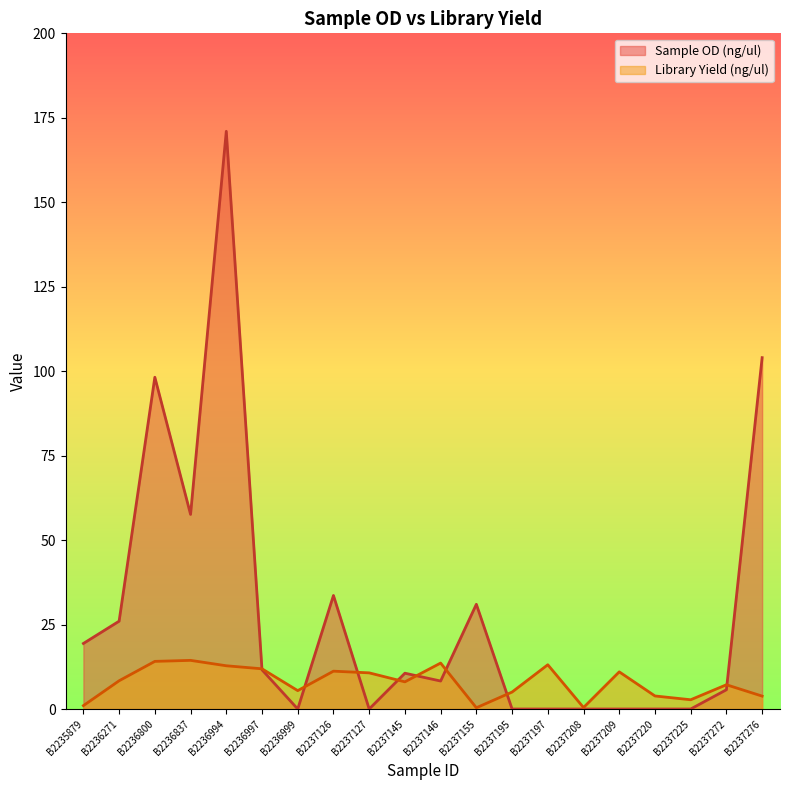

Which category has the lowest value across all series?

B2236999